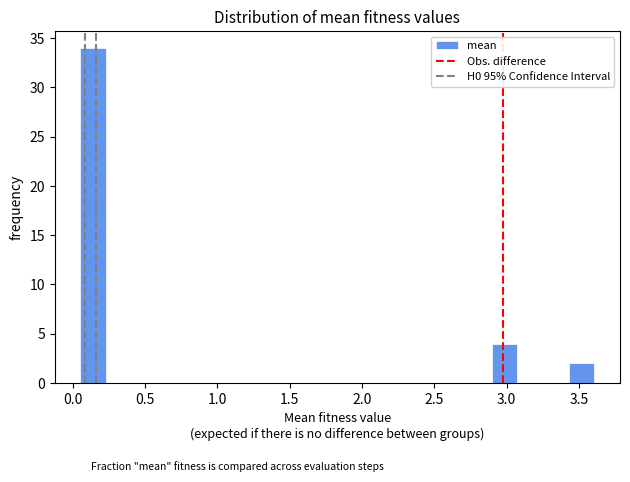

Around what value on the x-axis is the tallest bar? Give the approximate position of its centre, as read against the axis.

0.15